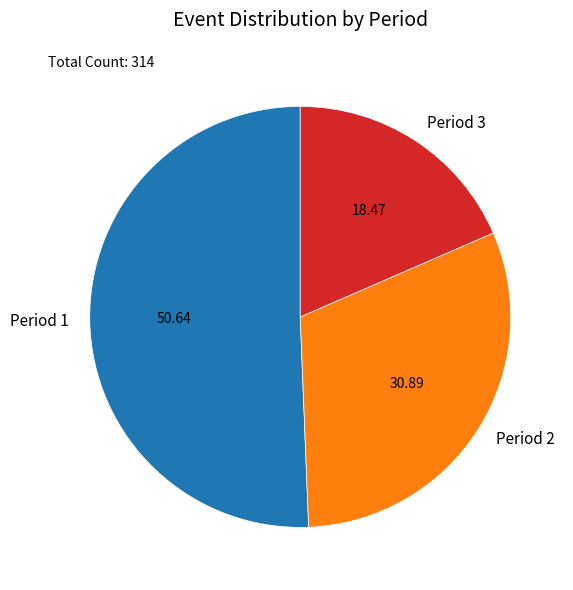

Between Period 3 and Period 2, which is larger?

Period 2